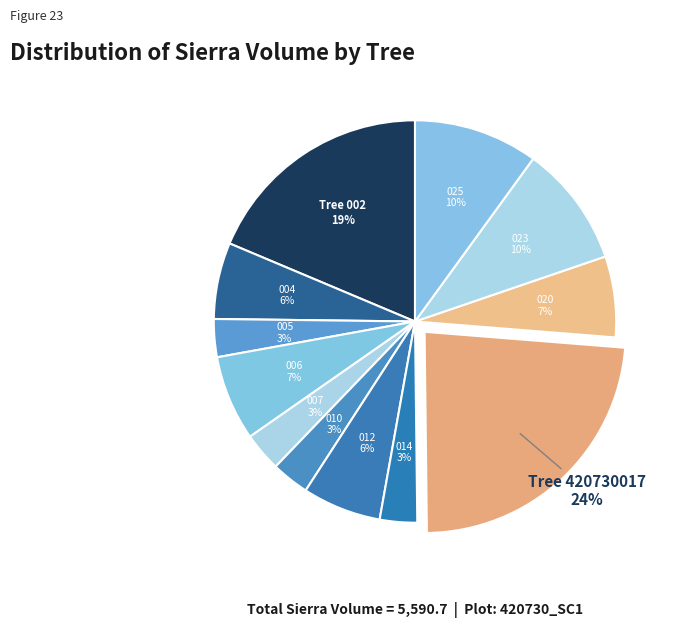

How many segments does this pie chart have?

12